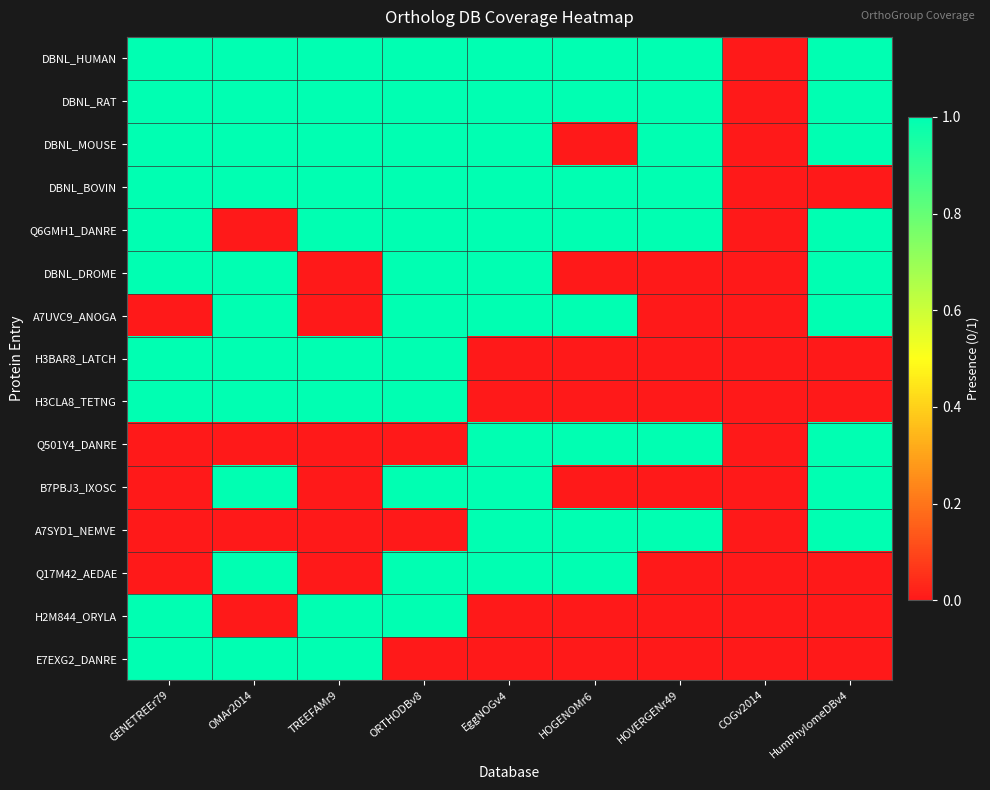

Reading left to right, what are all the values shown in this chart?

DBNL_HUMAN: GENETREEr79=1	OMAr2014=1	TREEFAMr9=1	ORTHODBv8=1	EggNOGv4=1	HOGENOMr6=1	HOVERGENr49=1	COGv2014=0	HumPhylomeDBv4=1
DBNL_RAT: GENETREEr79=1	OMAr2014=1	TREEFAMr9=1	ORTHODBv8=1	EggNOGv4=1	HOGENOMr6=1	HOVERGENr49=1	COGv2014=0	HumPhylomeDBv4=1
DBNL_MOUSE: GENETREEr79=1	OMAr2014=1	TREEFAMr9=1	ORTHODBv8=1	EggNOGv4=1	HOGENOMr6=0	HOVERGENr49=1	COGv2014=0	HumPhylomeDBv4=1
DBNL_BOVIN: GENETREEr79=1	OMAr2014=1	TREEFAMr9=1	ORTHODBv8=1	EggNOGv4=1	HOGENOMr6=1	HOVERGENr49=1	COGv2014=0	HumPhylomeDBv4=0
Q6GMH1_DANRE: GENETREEr79=1	OMAr2014=0	TREEFAMr9=1	ORTHODBv8=1	EggNOGv4=1	HOGENOMr6=1	HOVERGENr49=1	COGv2014=0	HumPhylomeDBv4=1
DBNL_DROME: GENETREEr79=1	OMAr2014=1	TREEFAMr9=0	ORTHODBv8=1	EggNOGv4=1	HOGENOMr6=0	HOVERGENr49=0	COGv2014=0	HumPhylomeDBv4=1
A7UVC9_ANOGA: GENETREEr79=0	OMAr2014=1	TREEFAMr9=0	ORTHODBv8=1	EggNOGv4=1	HOGENOMr6=1	HOVERGENr49=0	COGv2014=0	HumPhylomeDBv4=1
H3BAR8_LATCH: GENETREEr79=1	OMAr2014=1	TREEFAMr9=1	ORTHODBv8=1	EggNOGv4=0	HOGENOMr6=0	HOVERGENr49=0	COGv2014=0	HumPhylomeDBv4=0
H3CLA8_TETNG: GENETREEr79=1	OMAr2014=1	TREEFAMr9=1	ORTHODBv8=1	EggNOGv4=0	HOGENOMr6=0	HOVERGENr49=0	COGv2014=0	HumPhylomeDBv4=0
Q501Y4_DANRE: GENETREEr79=0	OMAr2014=0	TREEFAMr9=0	ORTHODBv8=0	EggNOGv4=1	HOGENOMr6=1	HOVERGENr49=1	COGv2014=0	HumPhylomeDBv4=1
B7PBJ3_IXOSC: GENETREEr79=0	OMAr2014=1	TREEFAMr9=0	ORTHODBv8=1	EggNOGv4=1	HOGENOMr6=0	HOVERGENr49=0	COGv2014=0	HumPhylomeDBv4=1
A7SYD1_NEMVE: GENETREEr79=0	OMAr2014=0	TREEFAMr9=0	ORTHODBv8=0	EggNOGv4=1	HOGENOMr6=1	HOVERGENr49=1	COGv2014=0	HumPhylomeDBv4=1
Q17M42_AEDAE: GENETREEr79=0	OMAr2014=1	TREEFAMr9=0	ORTHODBv8=1	EggNOGv4=1	HOGENOMr6=1	HOVERGENr49=0	COGv2014=0	HumPhylomeDBv4=0
H2M844_ORYLA: GENETREEr79=1	OMAr2014=0	TREEFAMr9=1	ORTHODBv8=1	EggNOGv4=0	HOGENOMr6=0	HOVERGENr49=0	COGv2014=0	HumPhylomeDBv4=0
E7EXG2_DANRE: GENETREEr79=1	OMAr2014=1	TREEFAMr9=1	ORTHODBv8=0	EggNOGv4=0	HOGENOMr6=0	HOVERGENr49=0	COGv2014=0	HumPhylomeDBv4=0